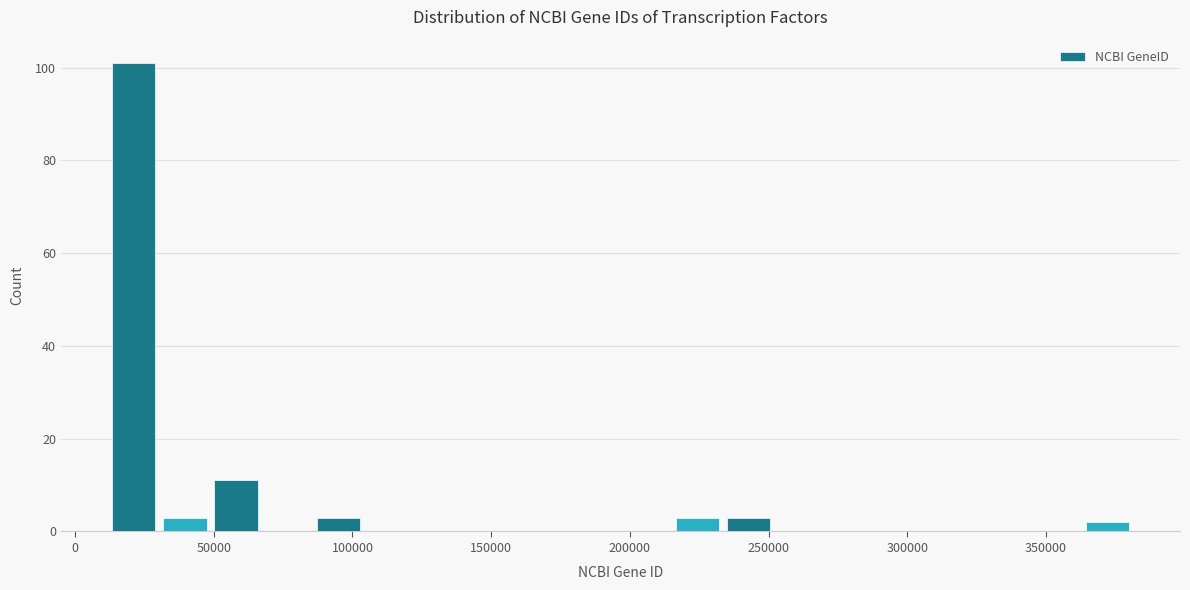

Read against the x-axis, roughly where is the centre of the tallest bar?

20000